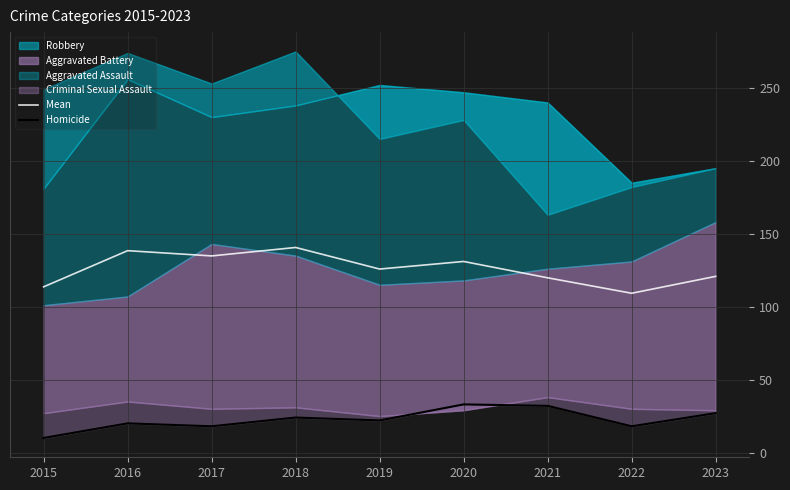

Which has a higher value, 2020 or 2018?

2018